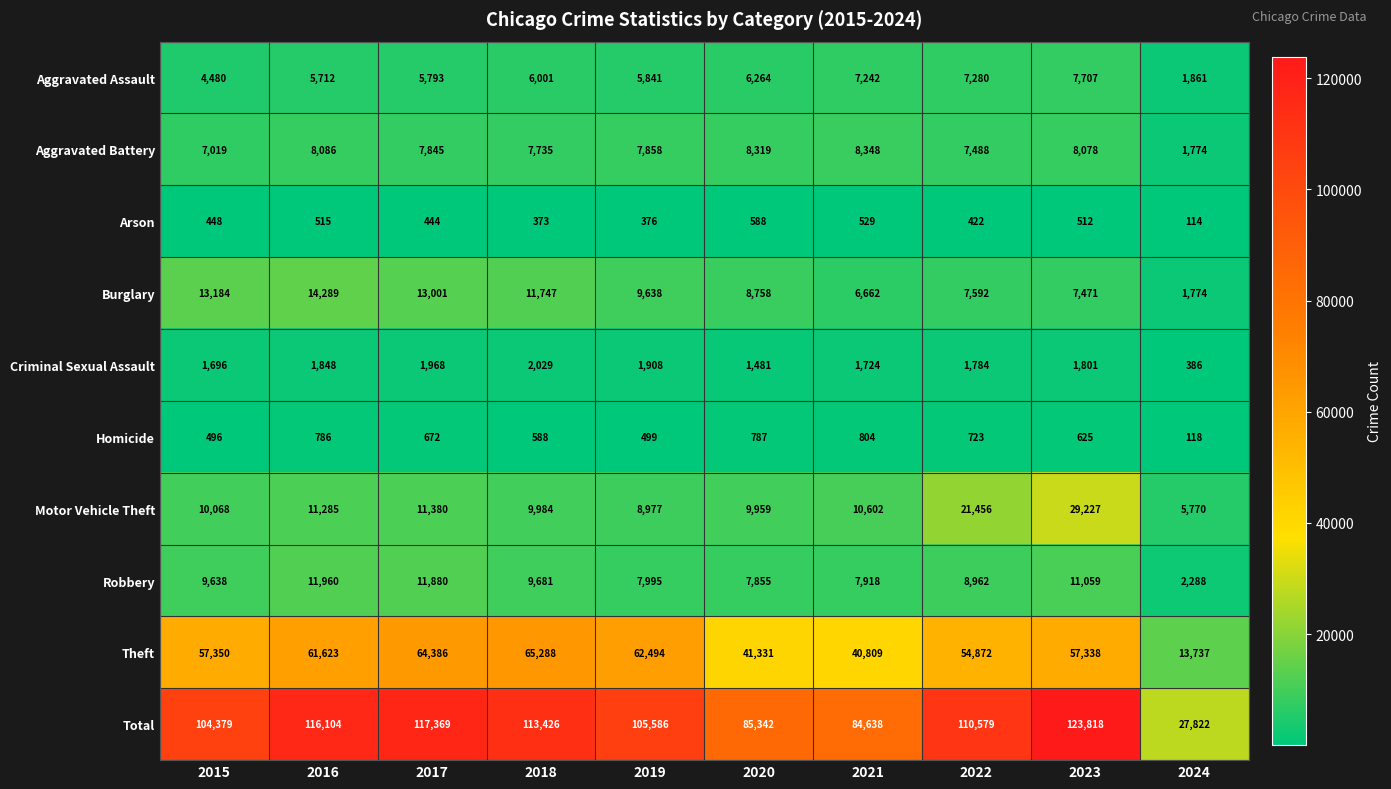

How many data points in Burglary are less than 9638?

5